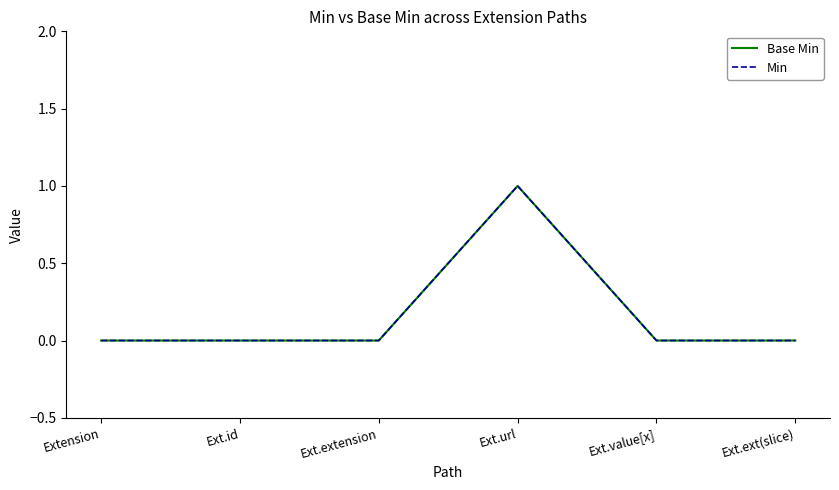

What is the difference between the maximum and second lowest values in the Base Min series?

1